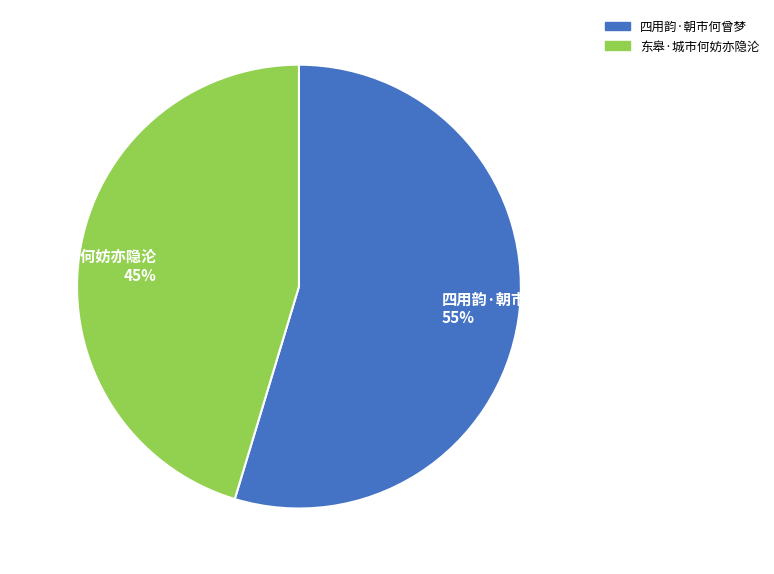

What is the majority slice?

四用韵·朝市何曾梦